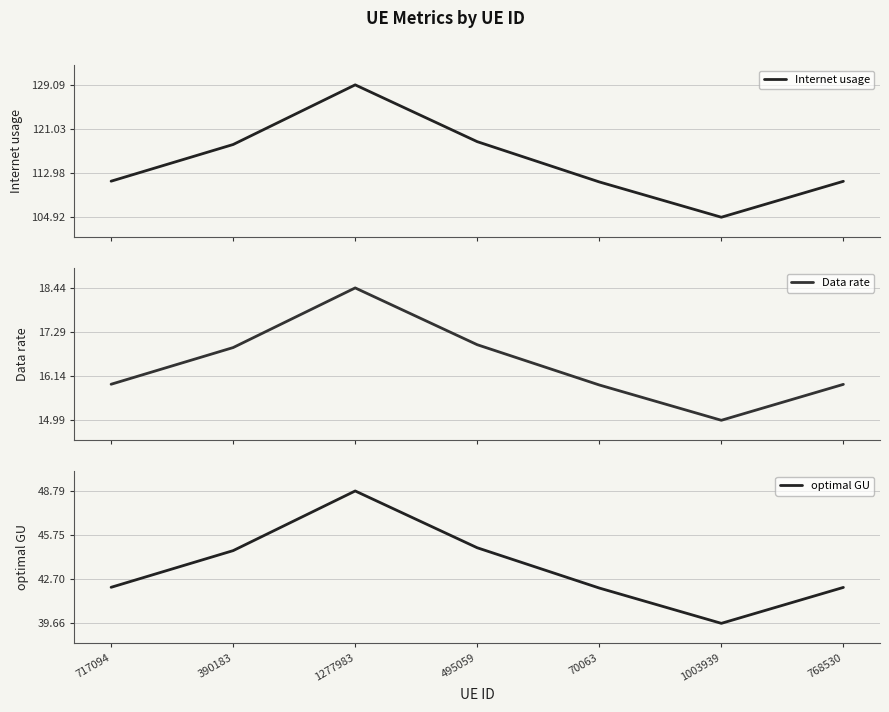

What is the smallest value displayed?

15.0